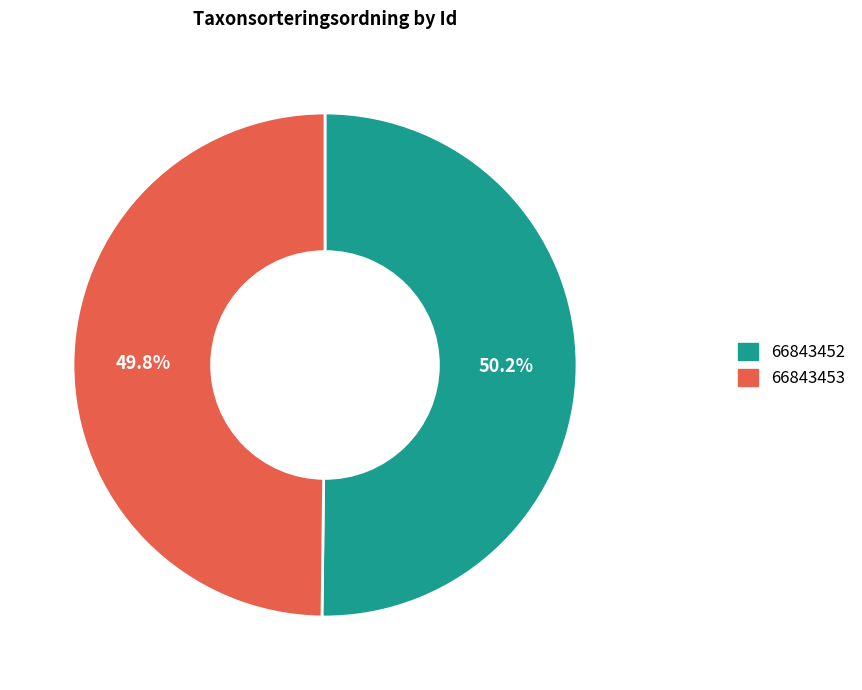

What is the ratio of the value at 66843452 to the value at 66843453?

1.0